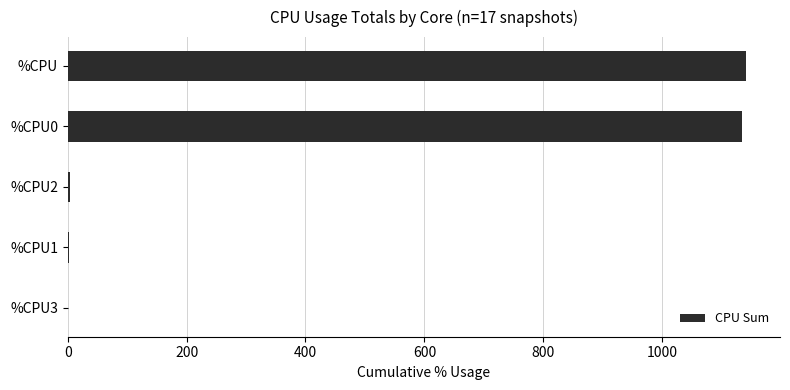

Count the number of data series in this chart.

1